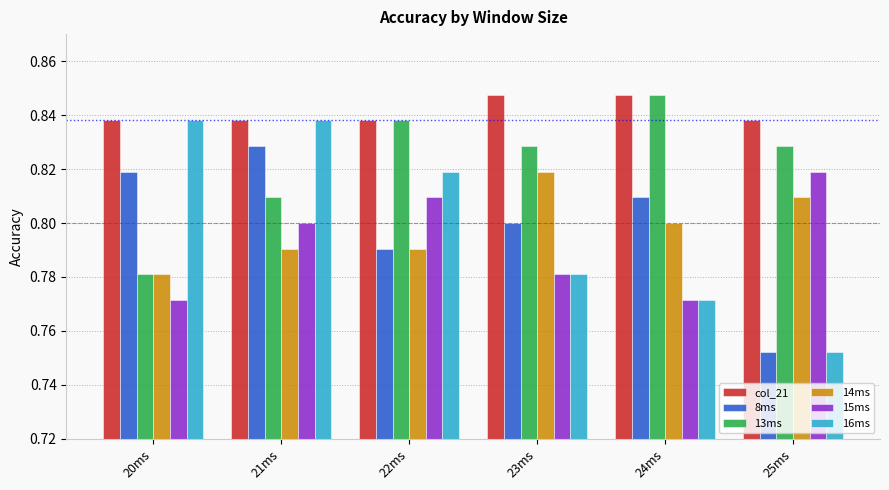

What are all the series names shown in the legend?

col_21, 8ms, 13ms, 14ms, 15ms, 16ms